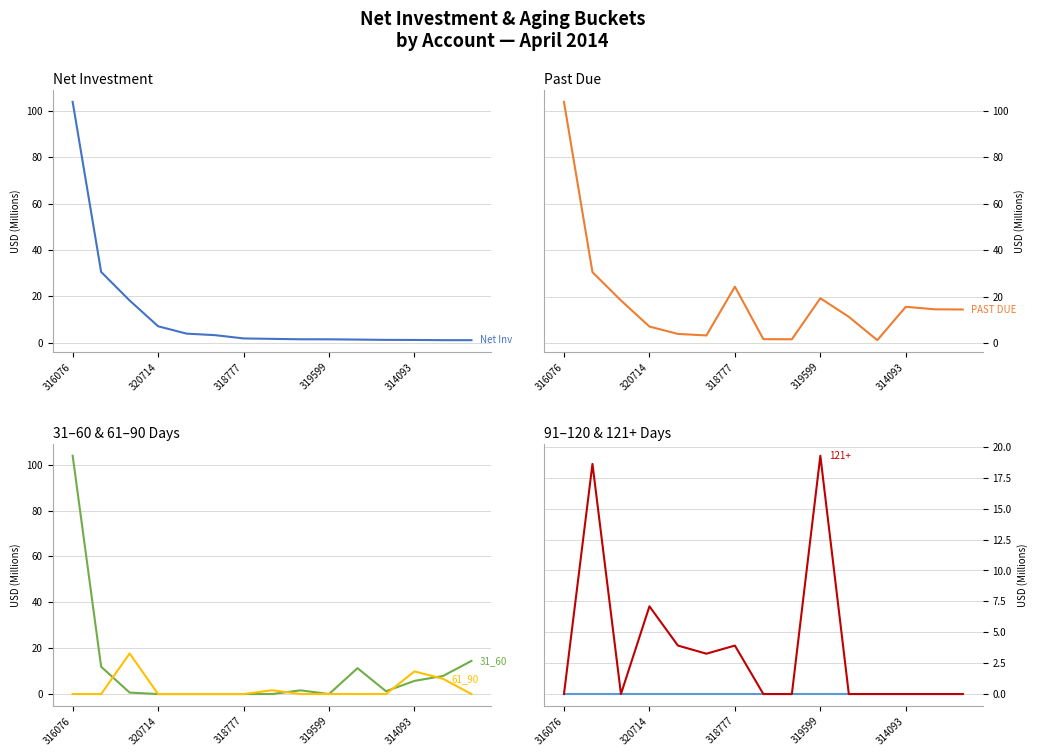

True or false: PAST DUE and Sum of NET INVESTMENT DOLARIZADO cross at least once.

False